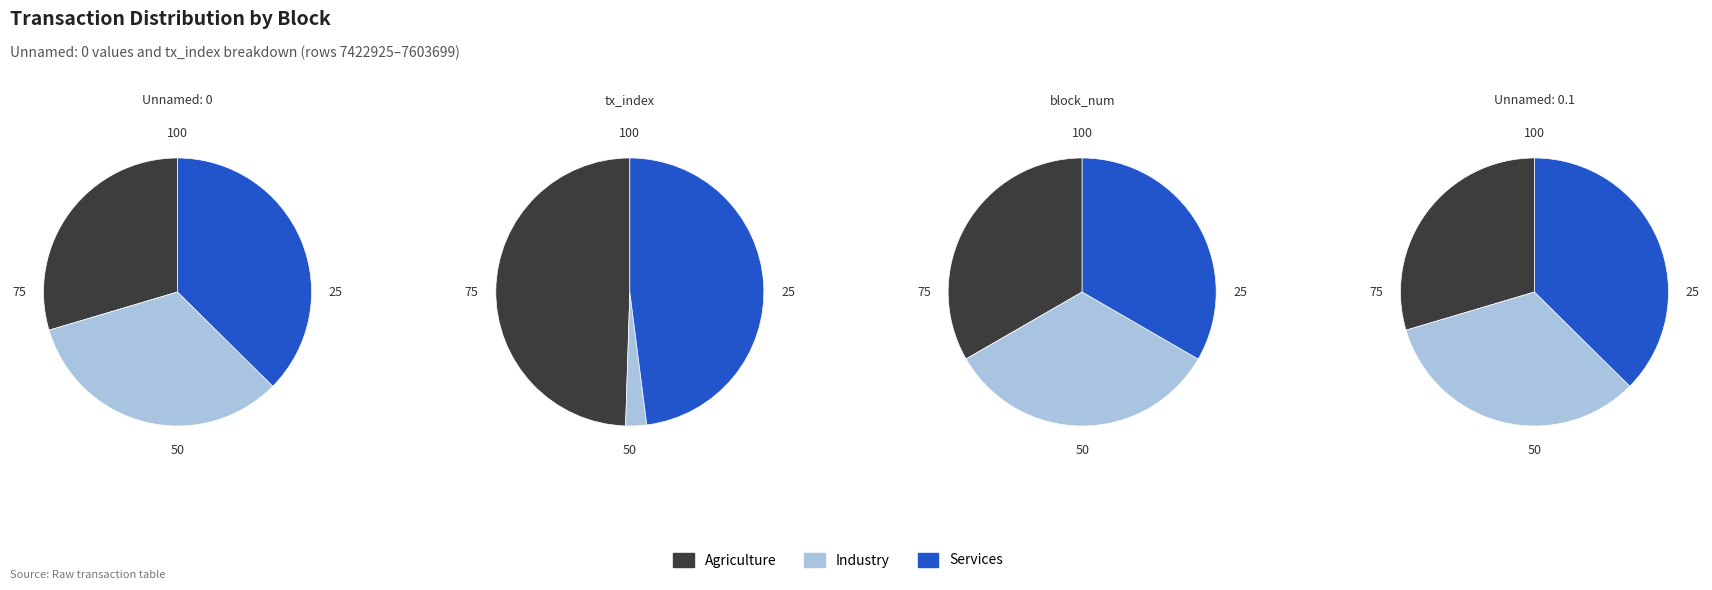

Does any single category account for the majority?

No